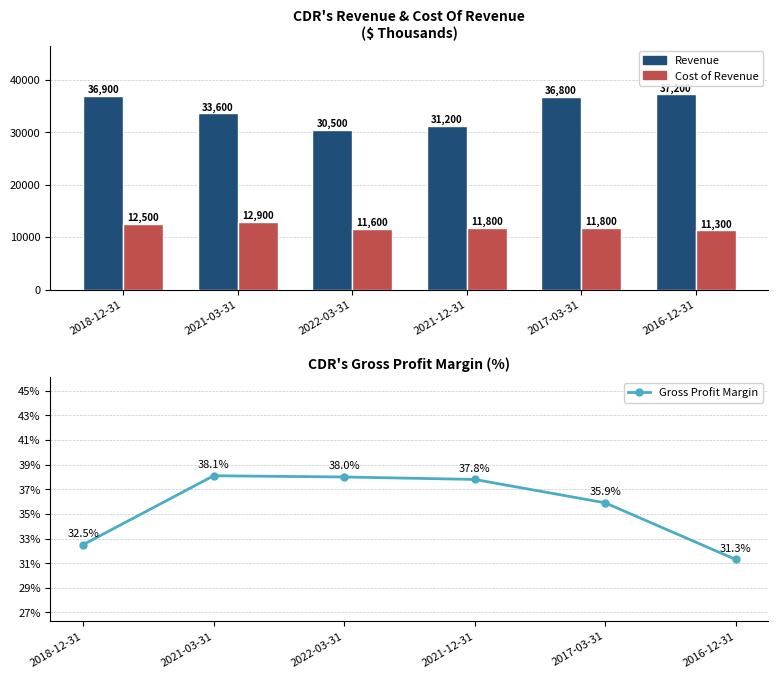

How many groups of bars are there?

6